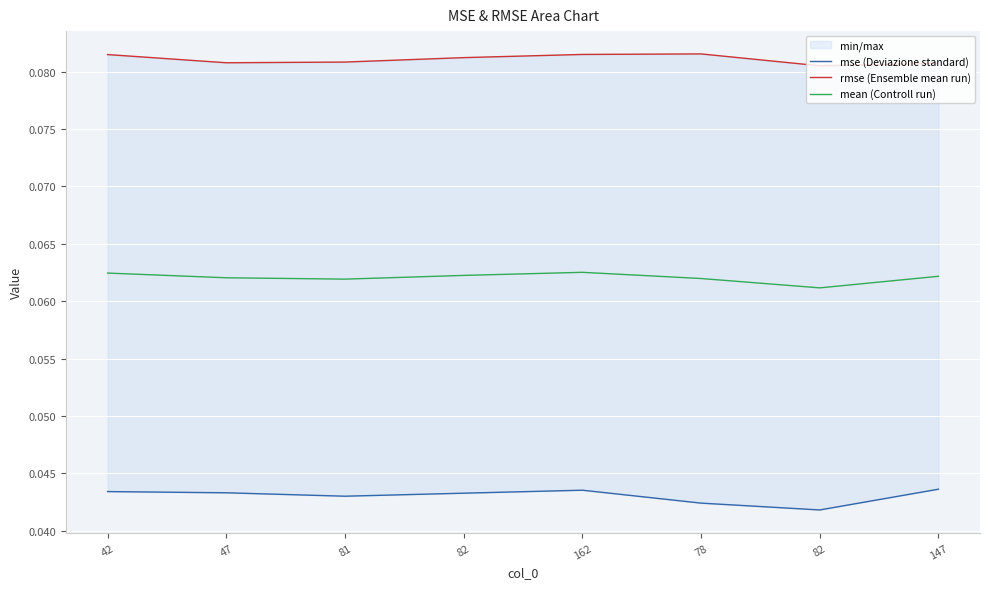

Rank the series at 47 from highest to lowest value.

rmse (Ensemble mean run), mean (Controll run), mse (Deviazione standard)